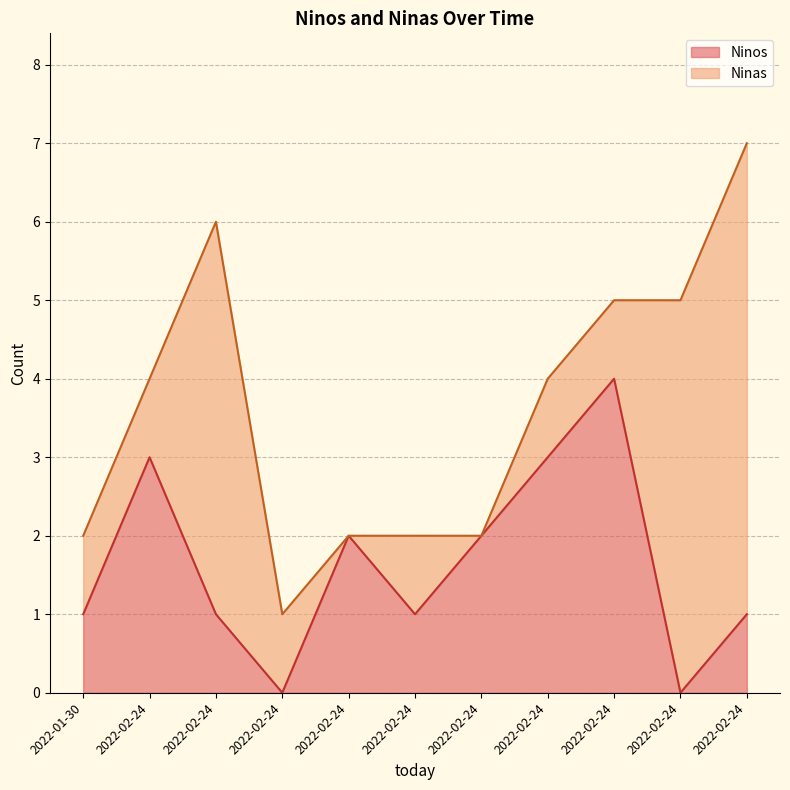

How many data points are less than 1?

2